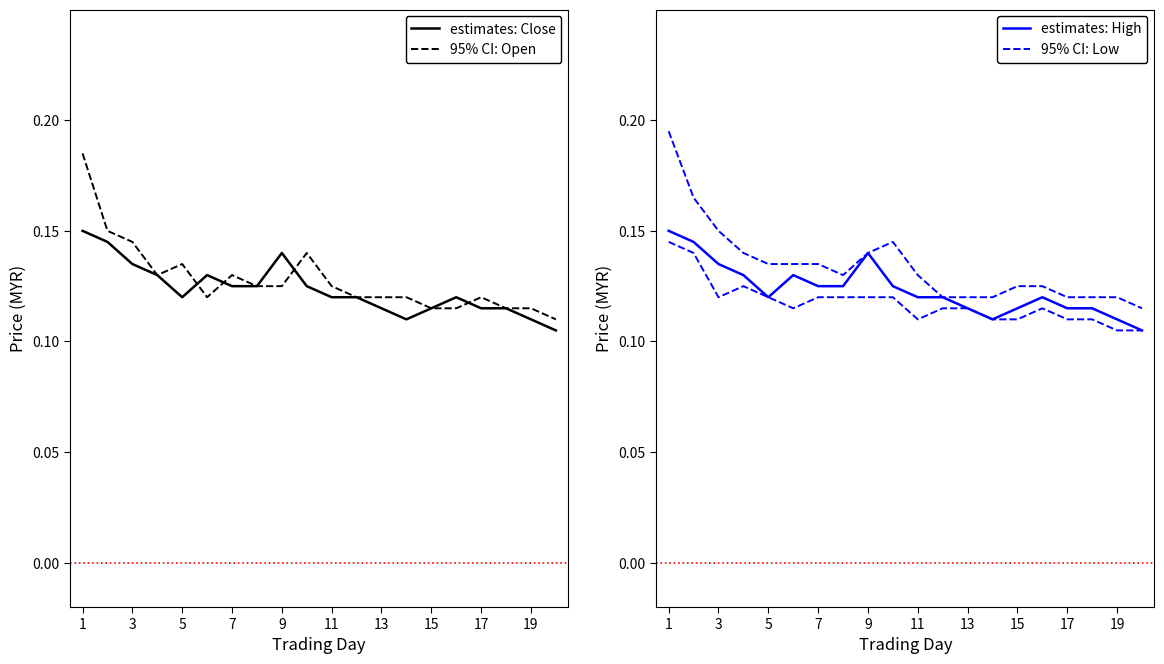

The value of 95% CI: Open at 19 is 0.2. True or false?

False